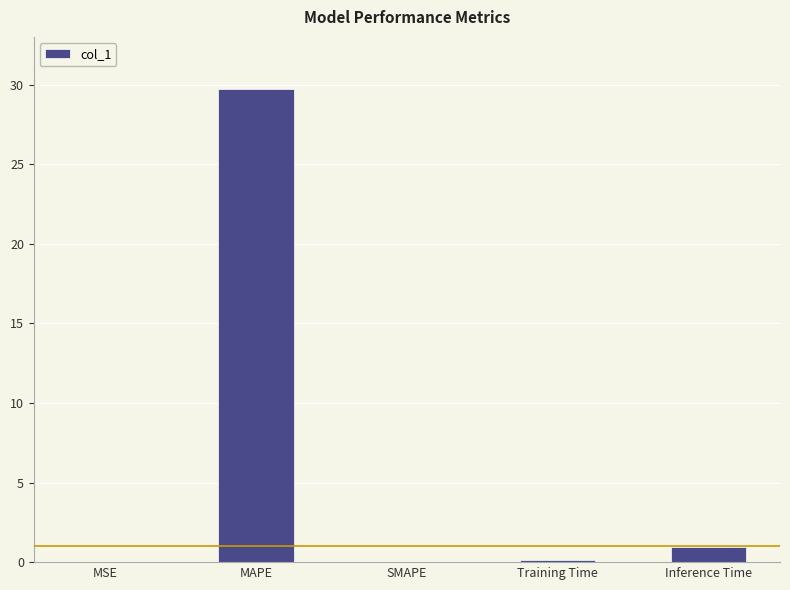

What is the maximum value shown in the chart?

29.7